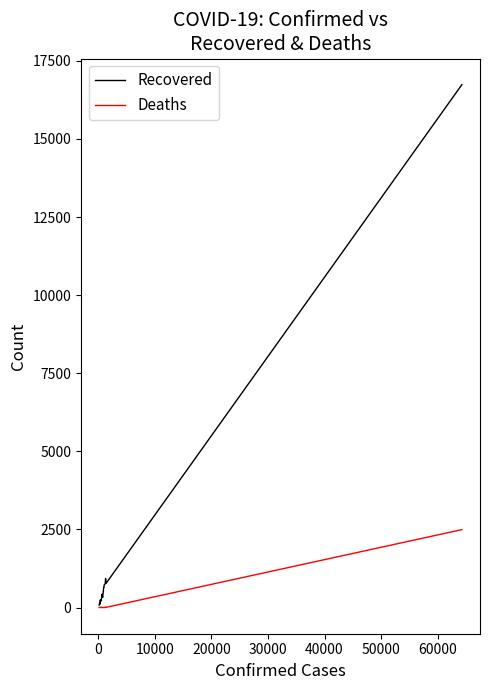

Does the chart have visible grid lines?

No